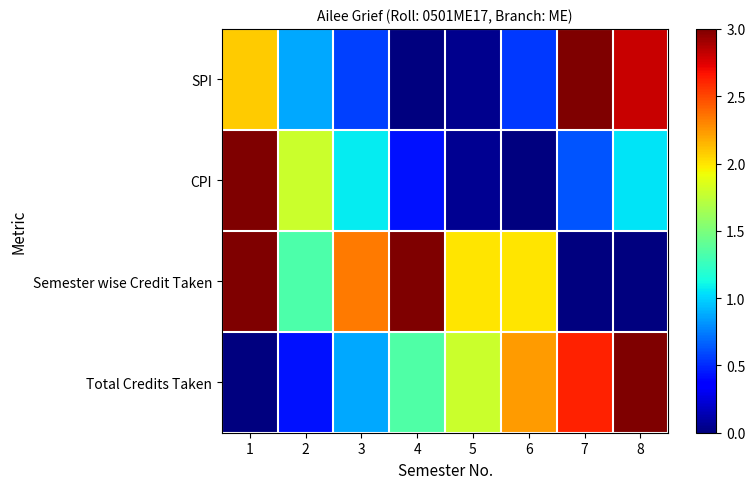

Which category has the highest value across all series?

8